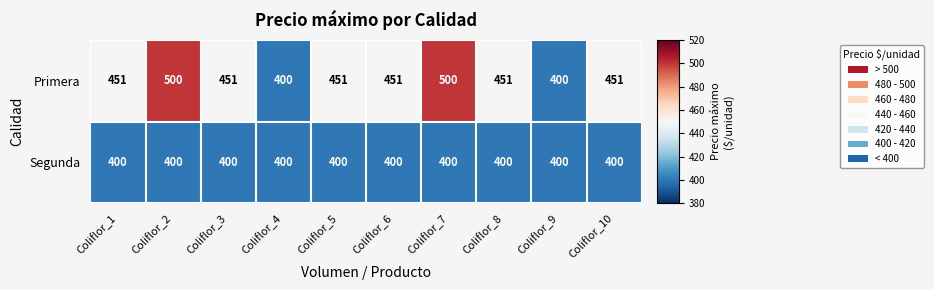

What is the sum of all Primera values?

4506